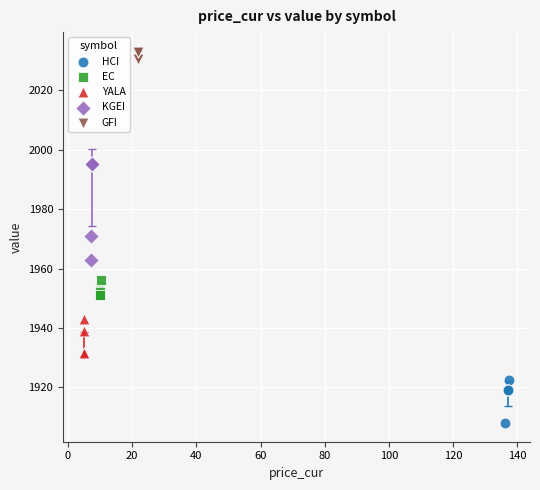

Which series has the largest Y range (max minus min)?

KGEI